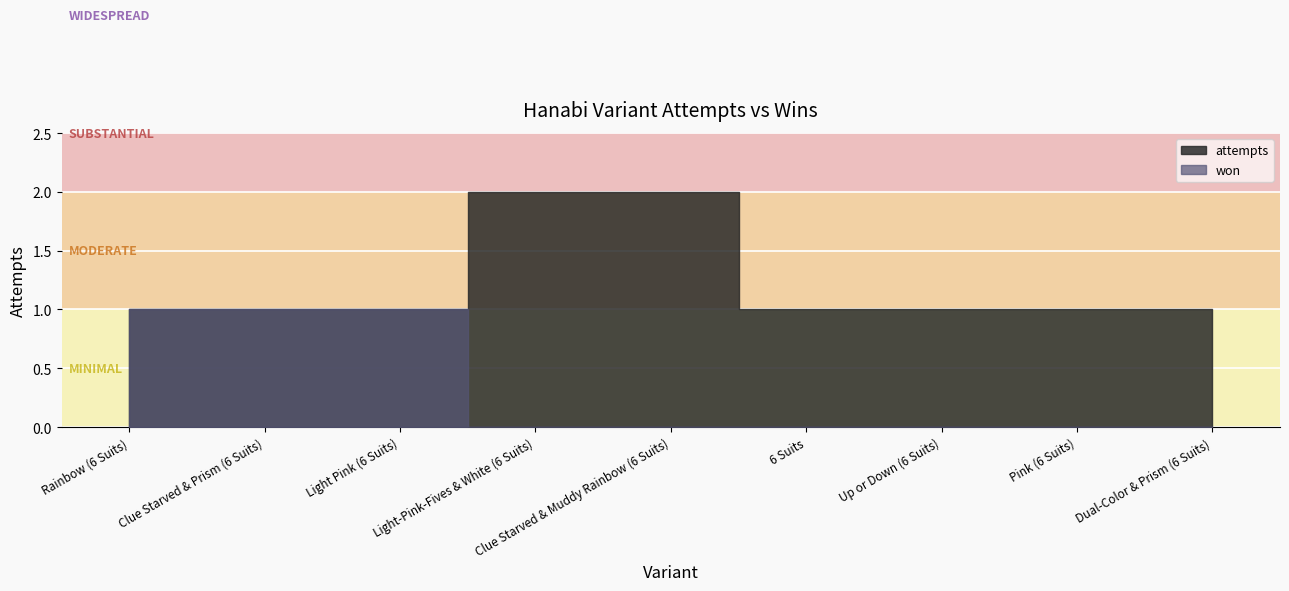

List the labels in order of won value, smallest first.

Light-Pink-Fives & White (6 Suits), Clue Starved & Muddy Rainbow (6 Suits), 6 Suits, Up or Down (6 Suits), Pink (6 Suits), Dual-Color & Prism (6 Suits), Rainbow (6 Suits), Clue Starved & Prism (6 Suits), Light Pink (6 Suits)